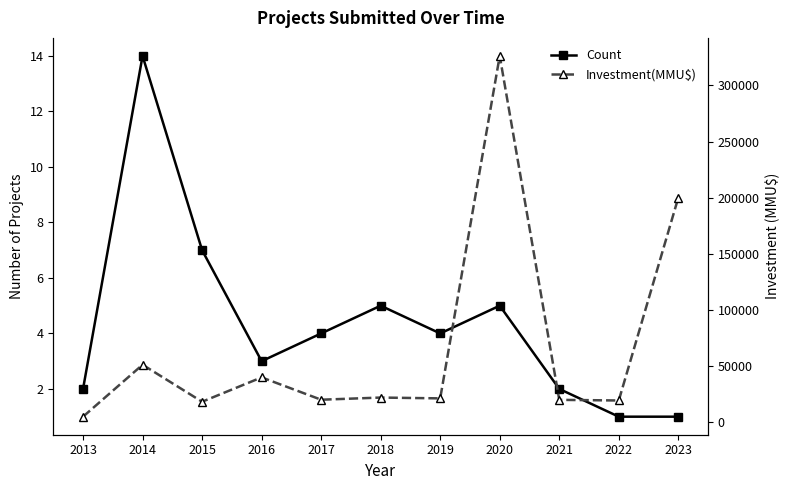

At how many categories does at least one series exceed 291206?

1